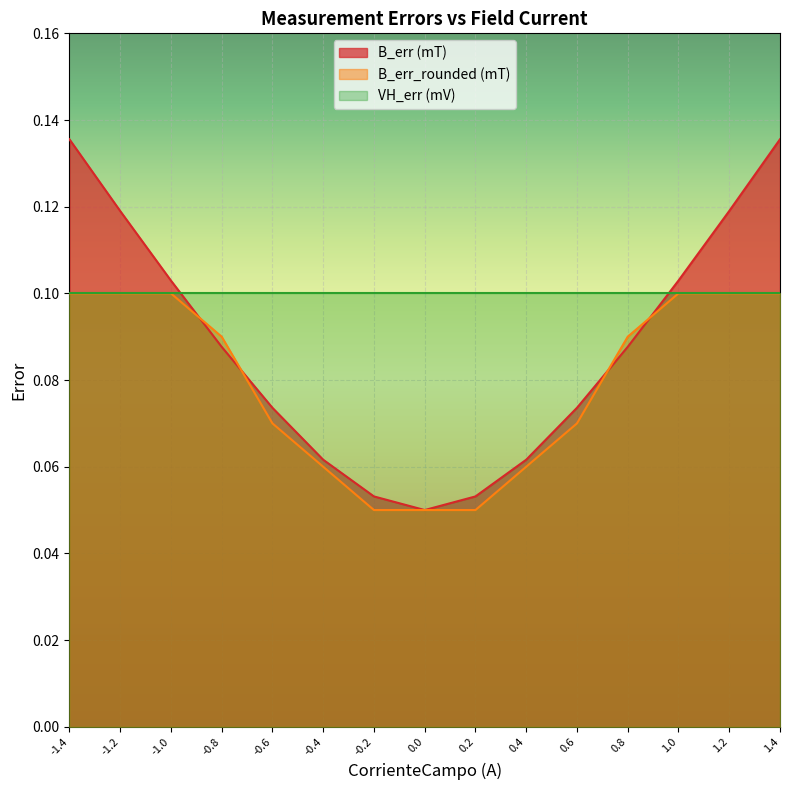

Which series has the largest total across all categories?

VH_err (mV)